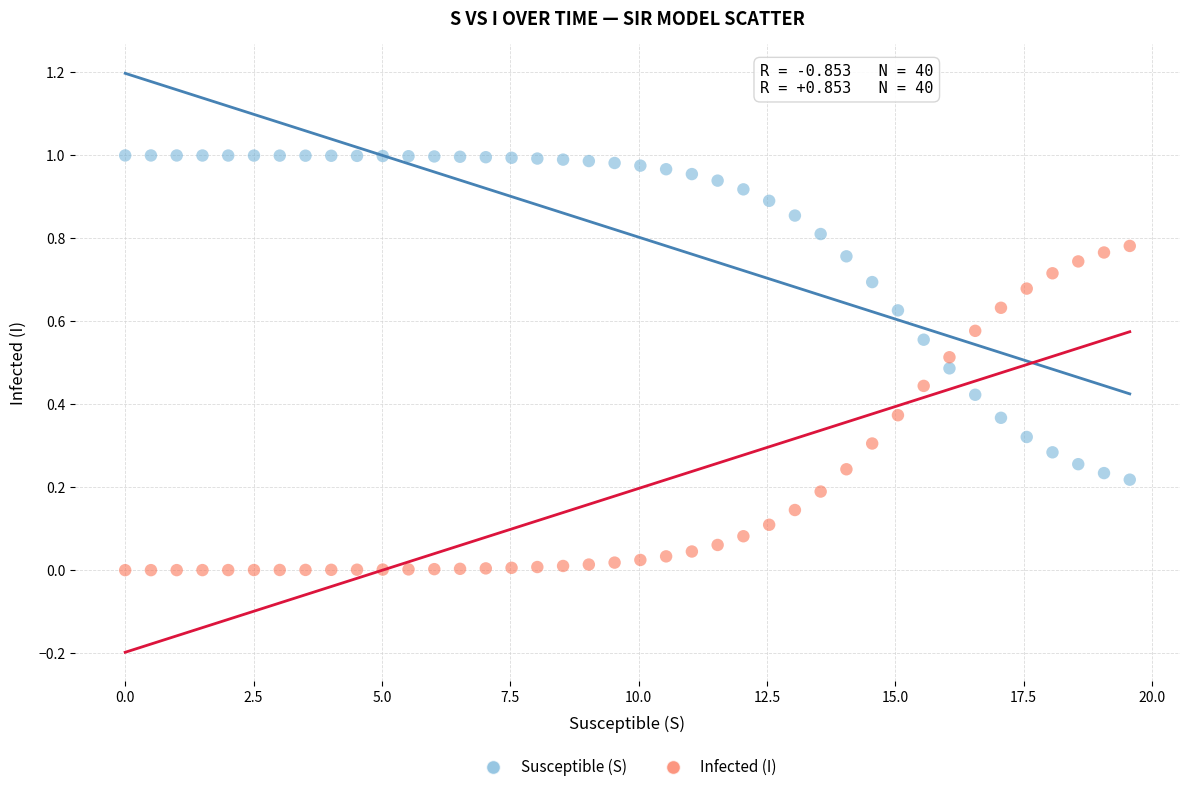

Across all data points, what is the range of X values (max minus min)?

19.6